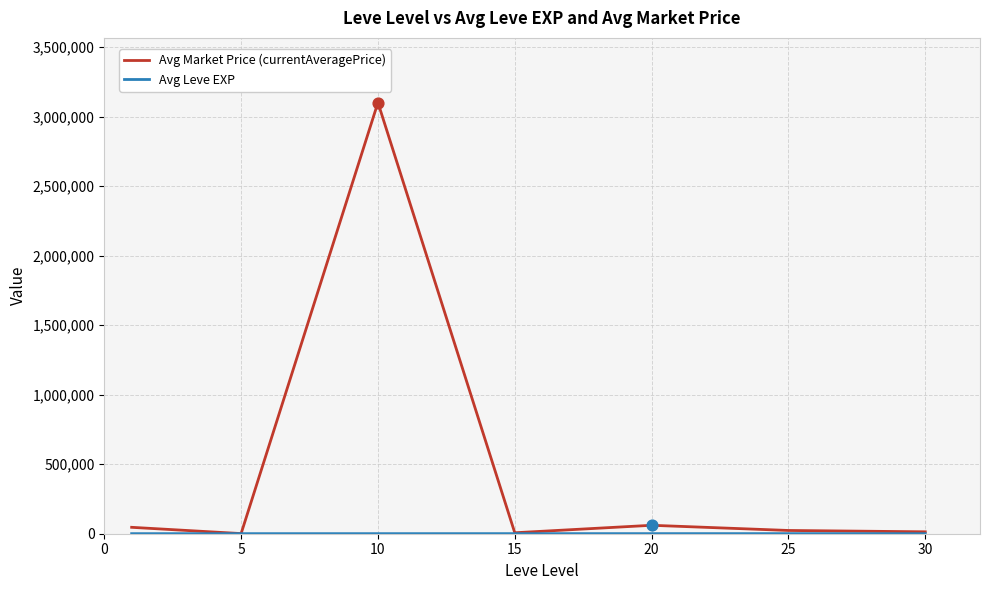

Which series has the widest spread of values?

Avg Market Price (currentAveragePrice)